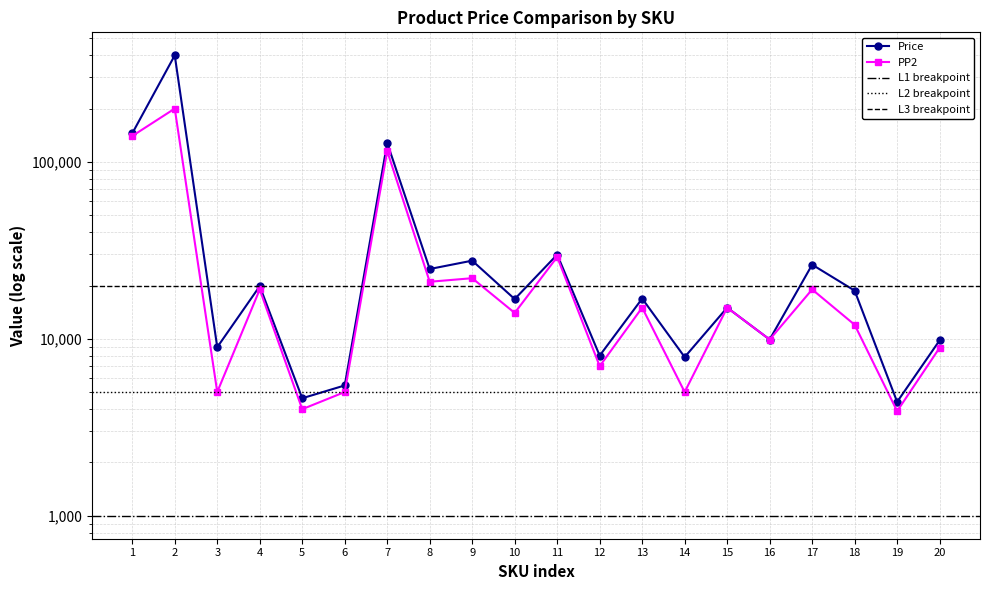

What is the average value of the Price series?

46371